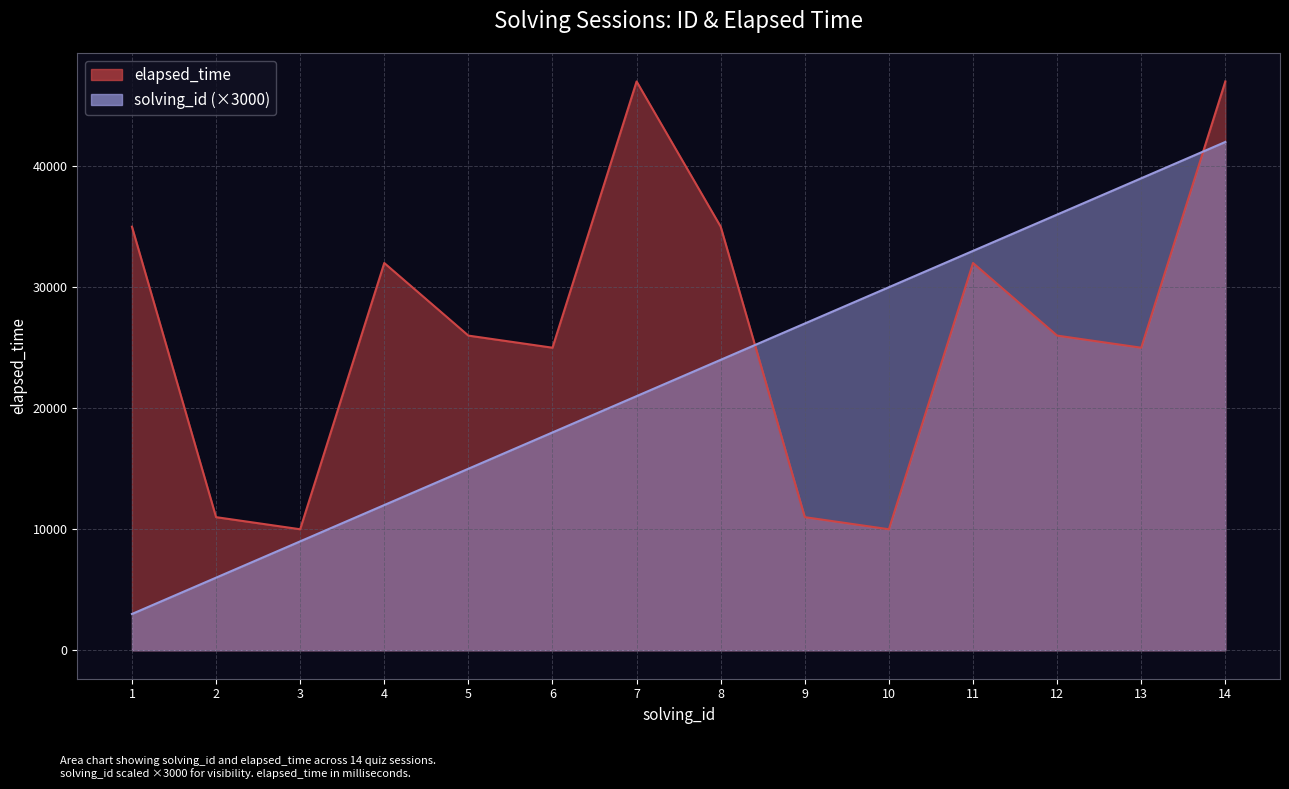

At which label does elapsed_time first exceed 26000?

1